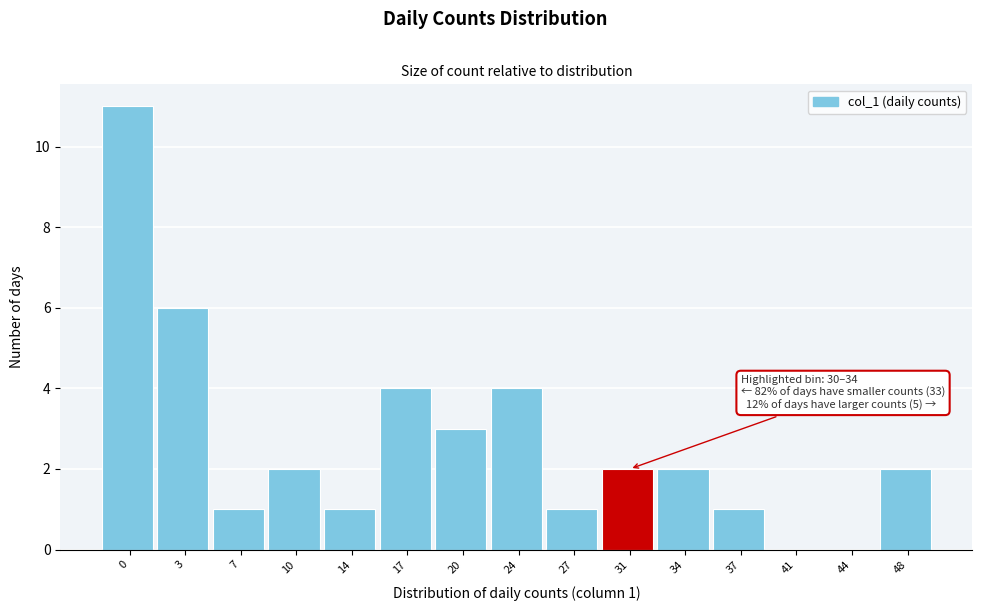

Reading left to right, extract all data points from this chart.

0=11	3=6	7=1	10=2	14=1	17=4	20=3	24=4	27=1	31=2	34=2	37=1	41=0	44=0	48=2